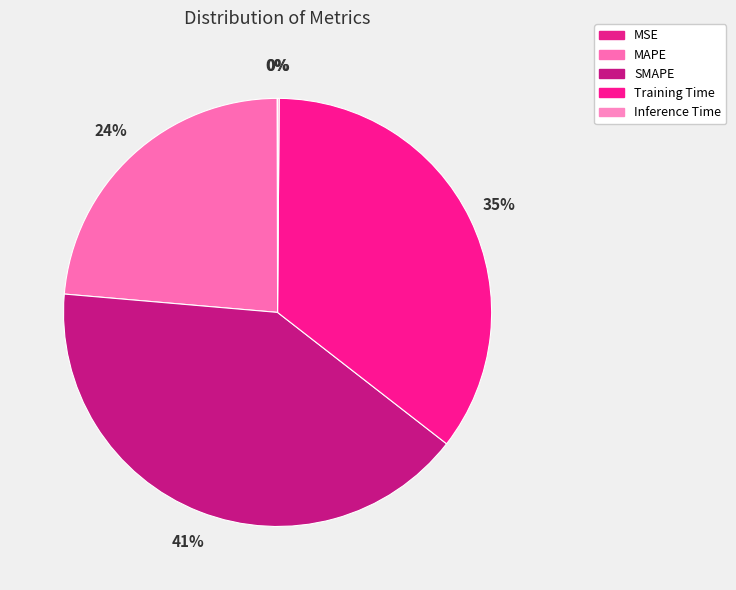

Combined, what portion of the pie is MAPE and MSE?

23.6%